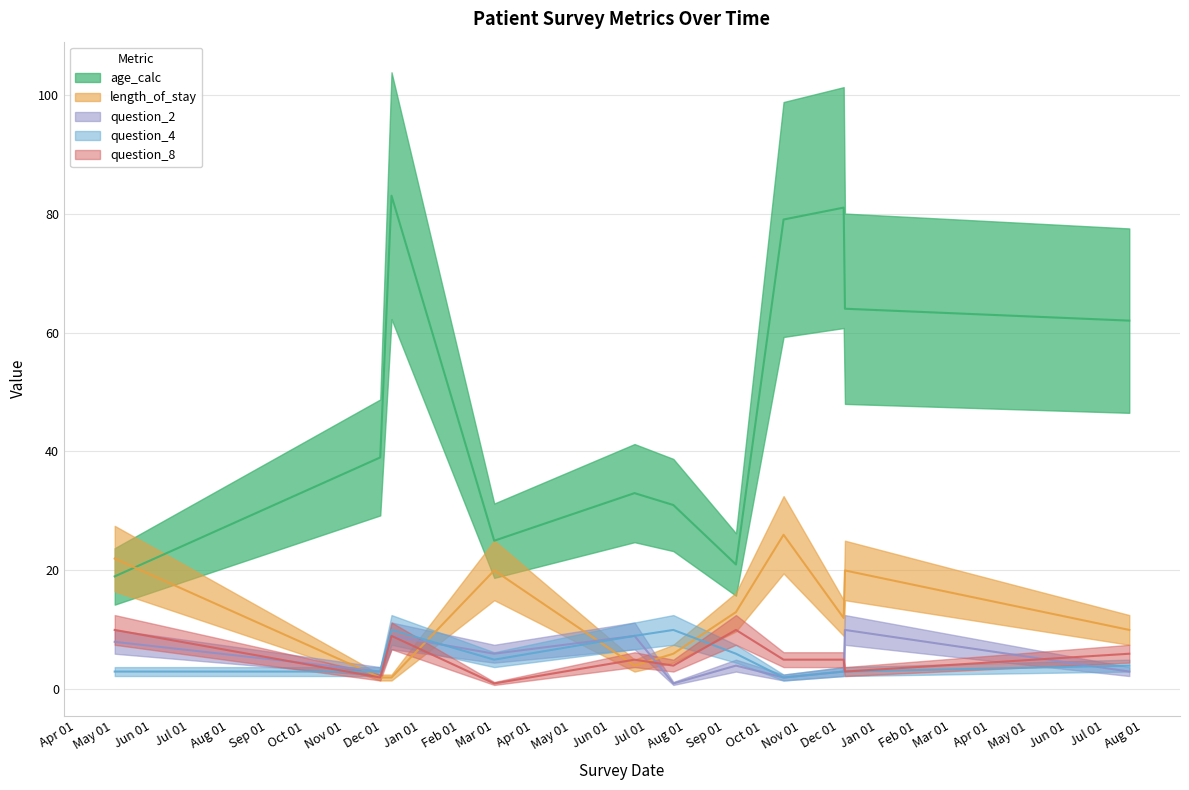

What is the difference between the highest and lowest values at 2022-12-05?

78